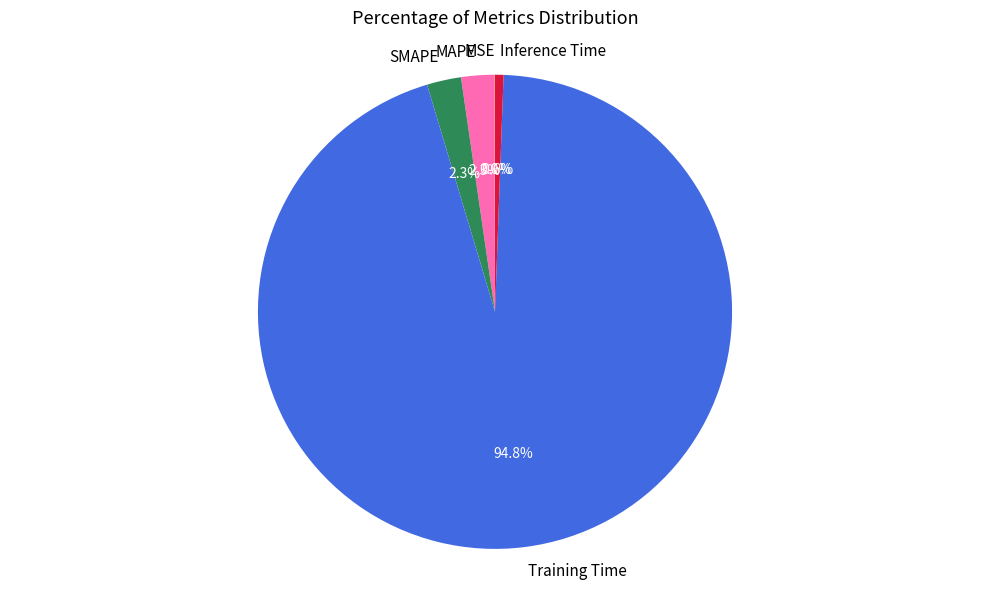

Which has a higher value, Training Time or MAPE?

Training Time